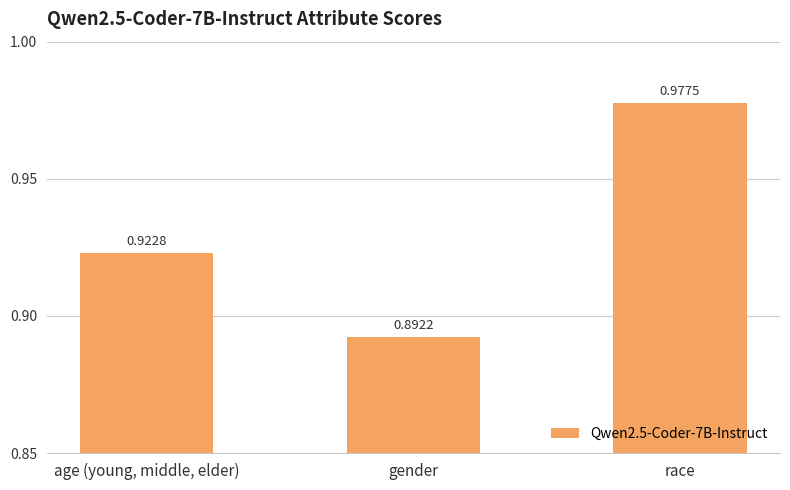

Rank the categories by value from lowest to highest.

gender, age (young, middle, elder), race